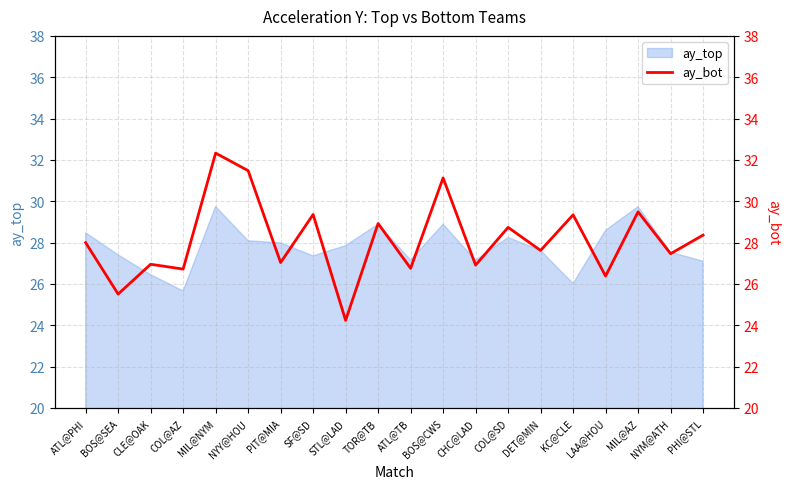

What position from the right is LAA@HOU?

4